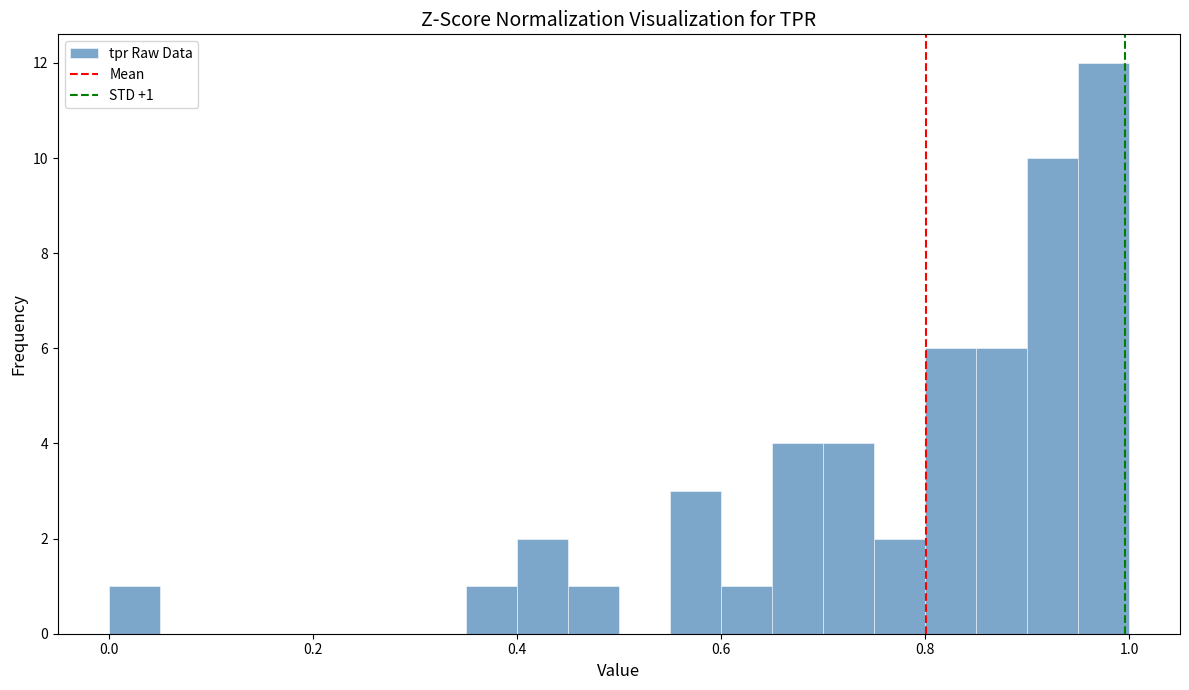

Read against the x-axis, roughly where is the centre of the tallest bar?

0.98